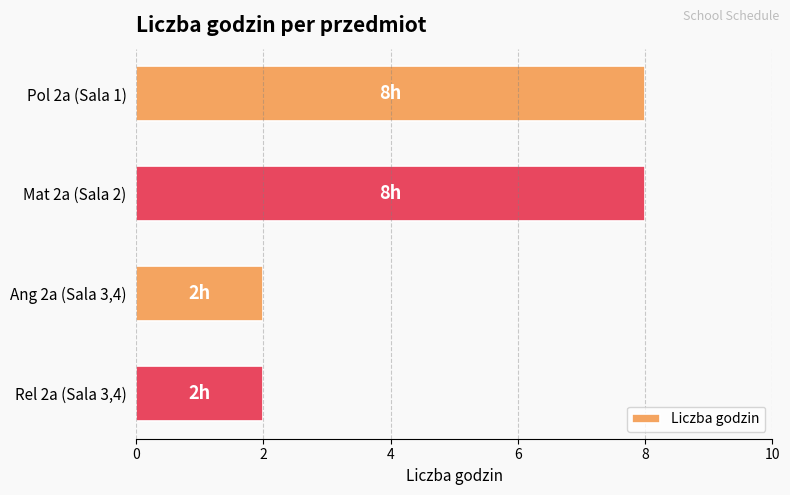

Reading bottom to top, transcribe all the data shown in this chart.

2	2	8	8